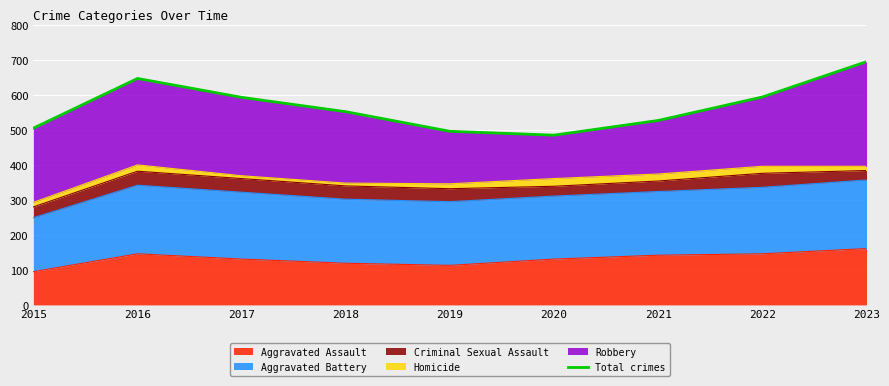

What is the difference between the values at 2019 and 2021?

31